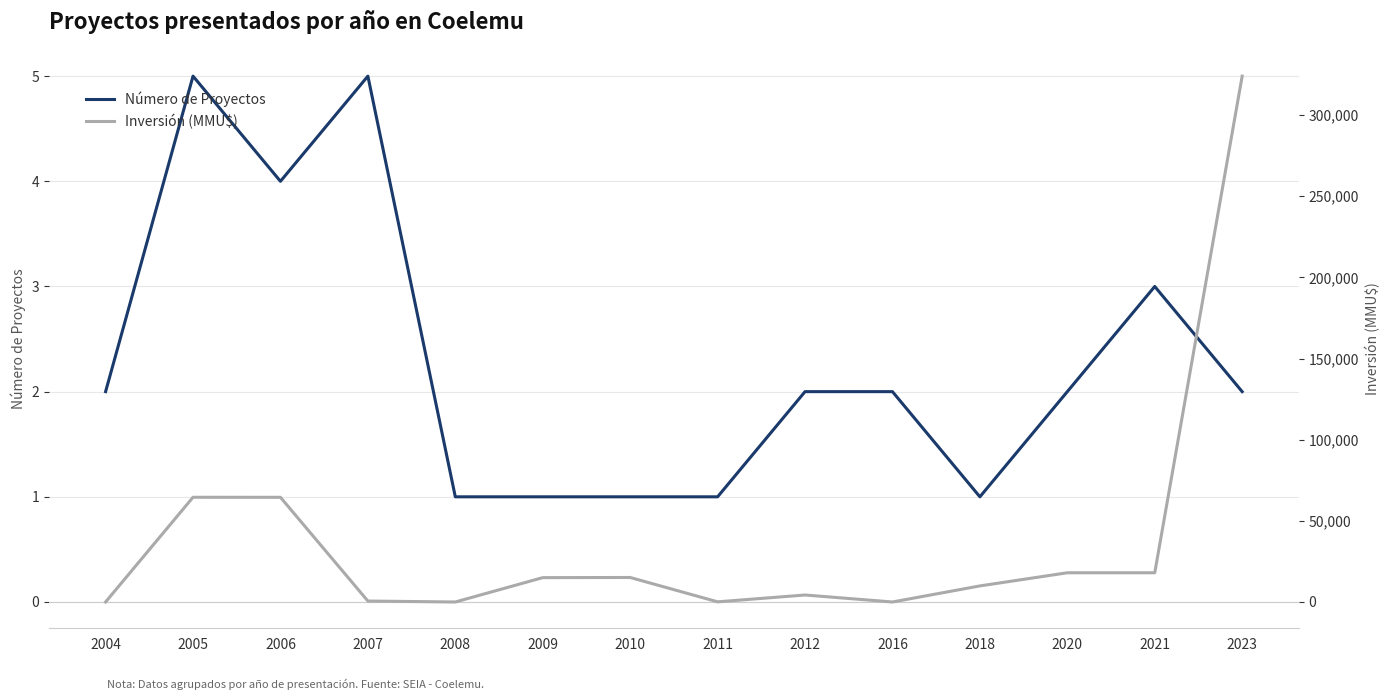

Reading left to right, extract all data points from this chart.

Número de Proyectos: 2	5	4	5	1	1	1	1	2	2	1	2	3	2
Inversión (MMU$): 0	64522	64500	580	0	15000	15100	100	4300	0	9903	18000	18000	324020